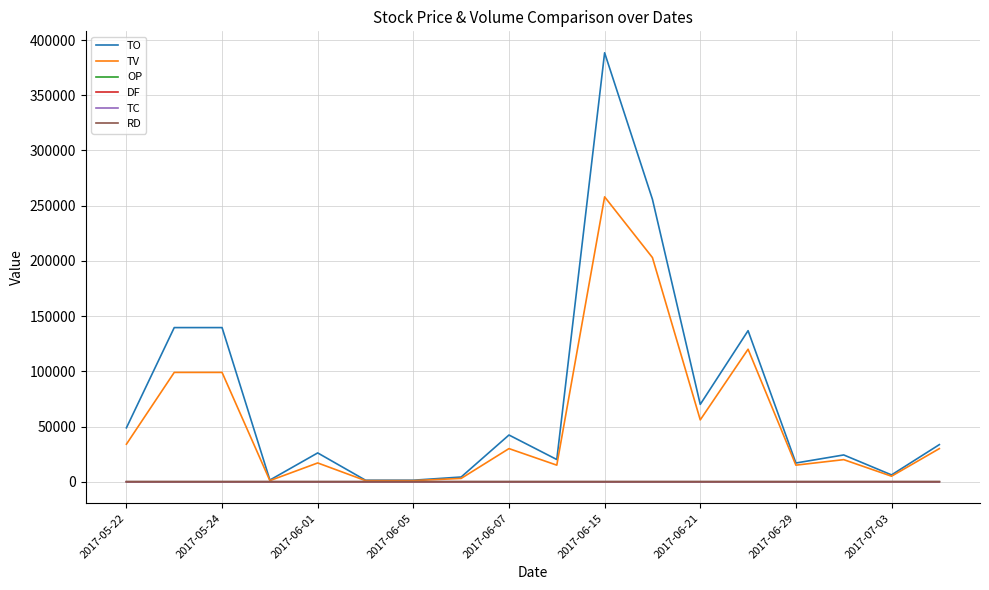

How many lines are shown in the chart?

6